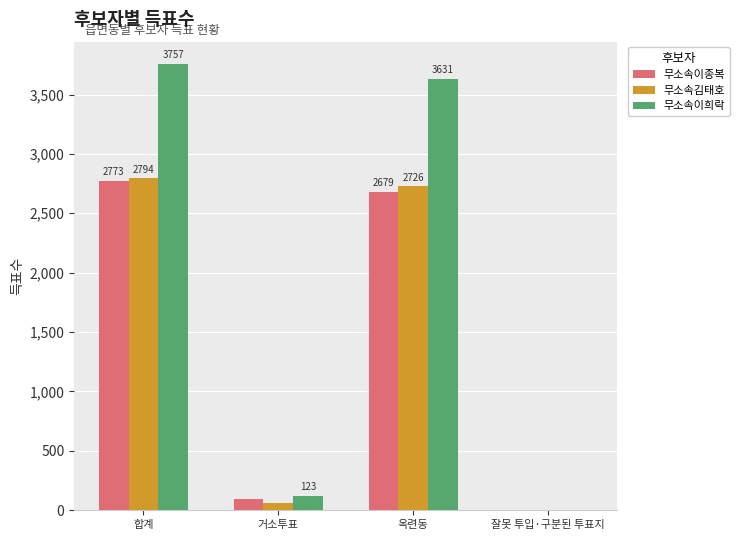

What is the sum of all 무소속김태호 values?

5588